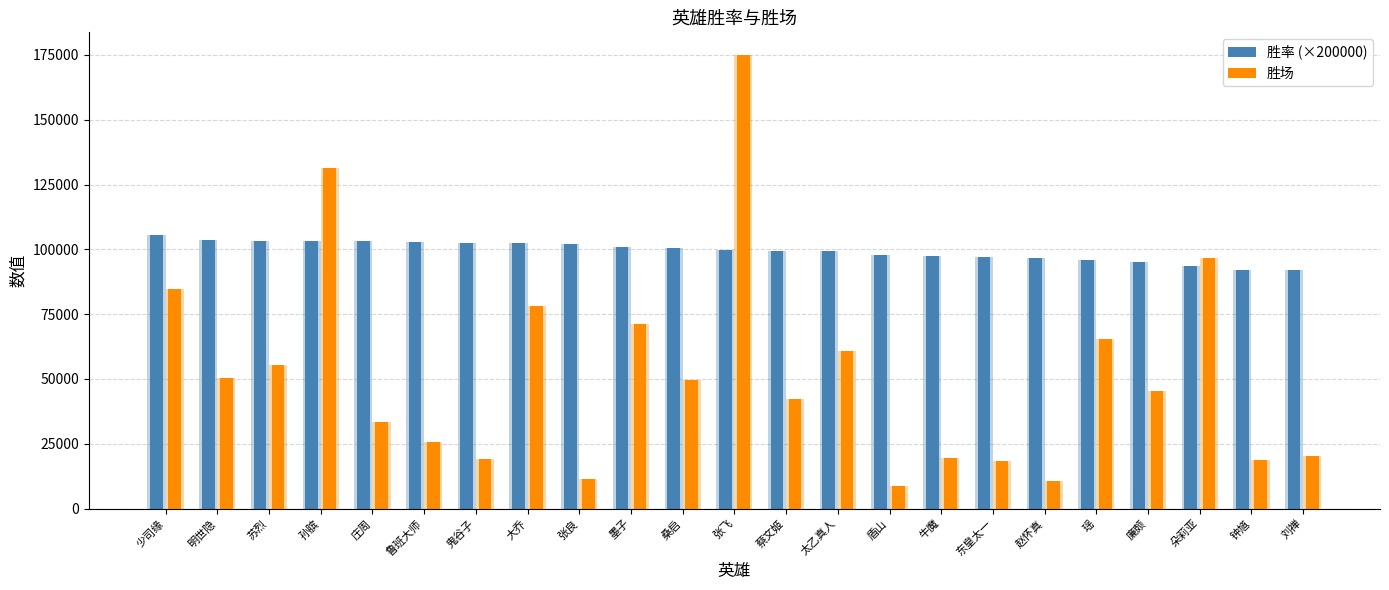

What is the label of the 12th bar from the right?

张飞